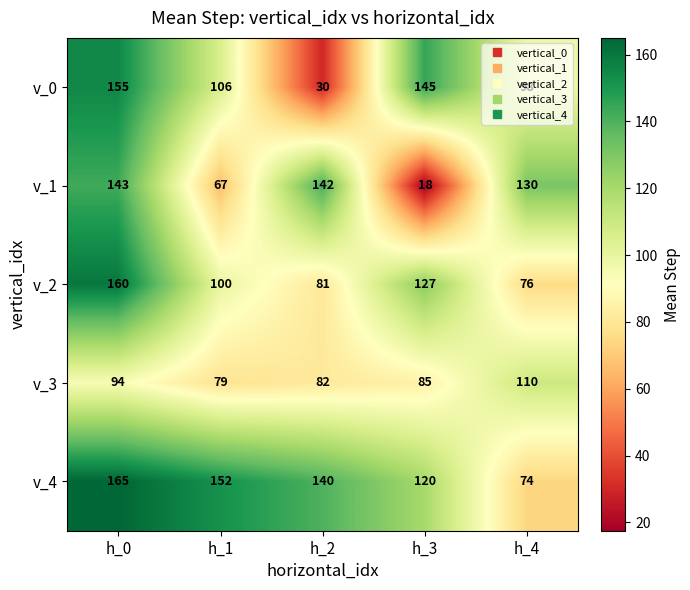

What is the average value of the v_2 series?

109